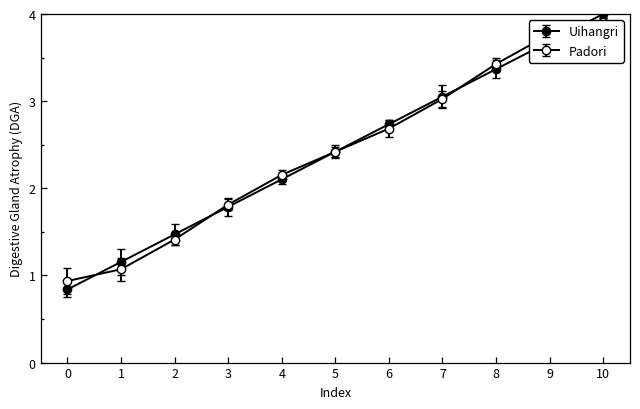

True or false: Padori has more than 0 interior local peaks.

False